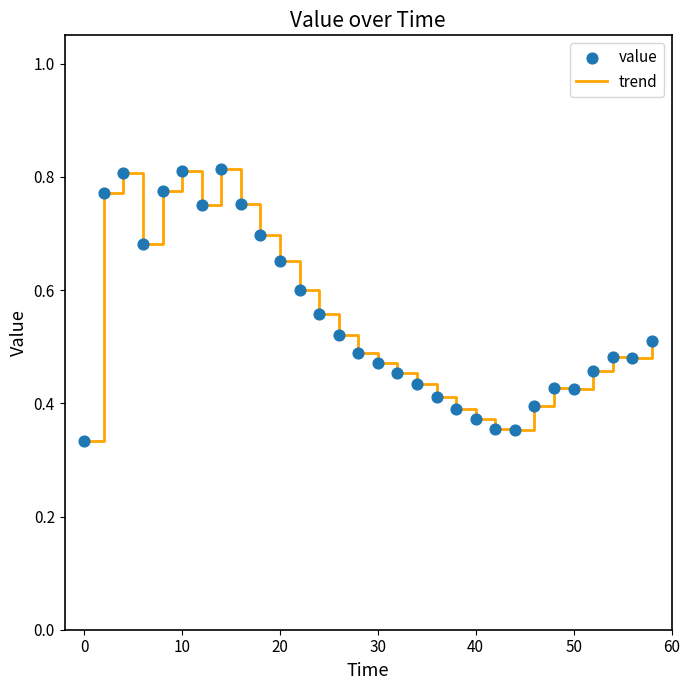

Does the chart have visible grid lines?

No